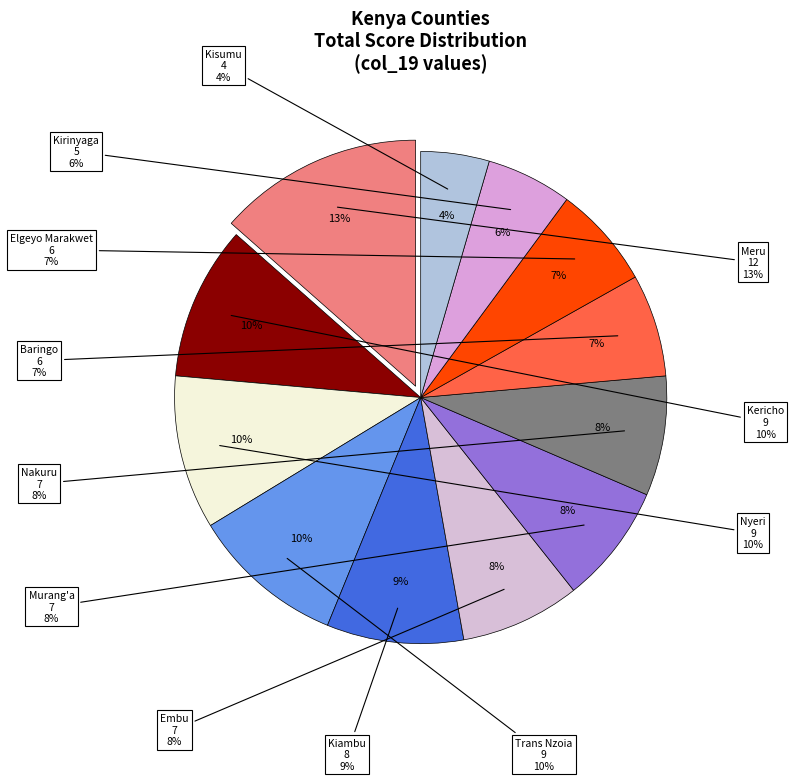

Is it true that Kiambu is 20% of the pie?

False